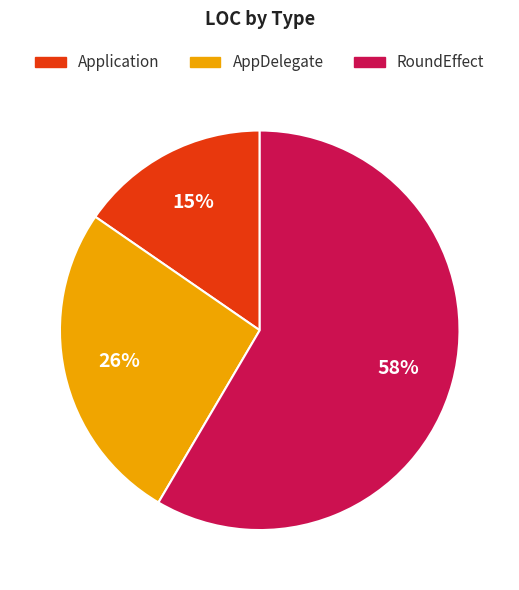

To the nearest percent, what is the combined percentage of Application and RoundEffect?

74%